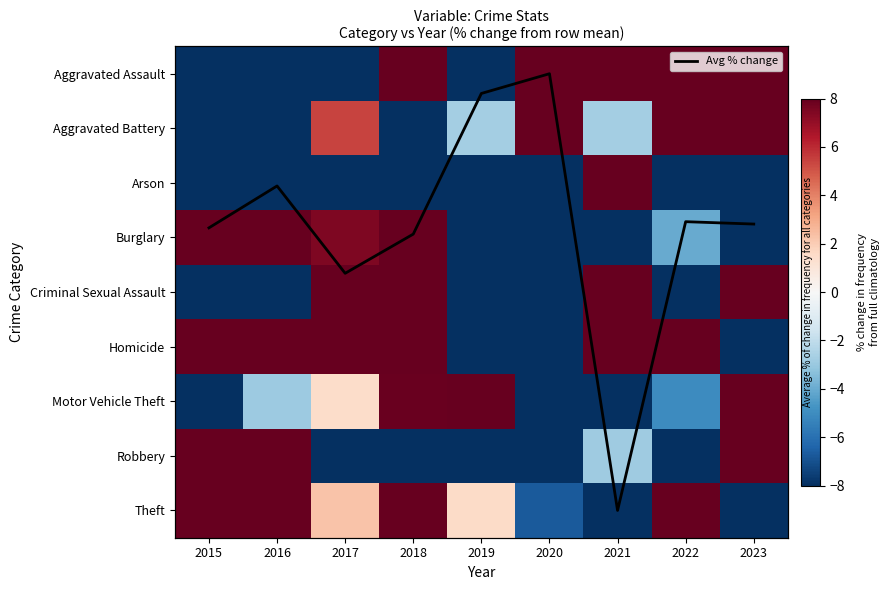

What is the greatest value displayed?

440.0